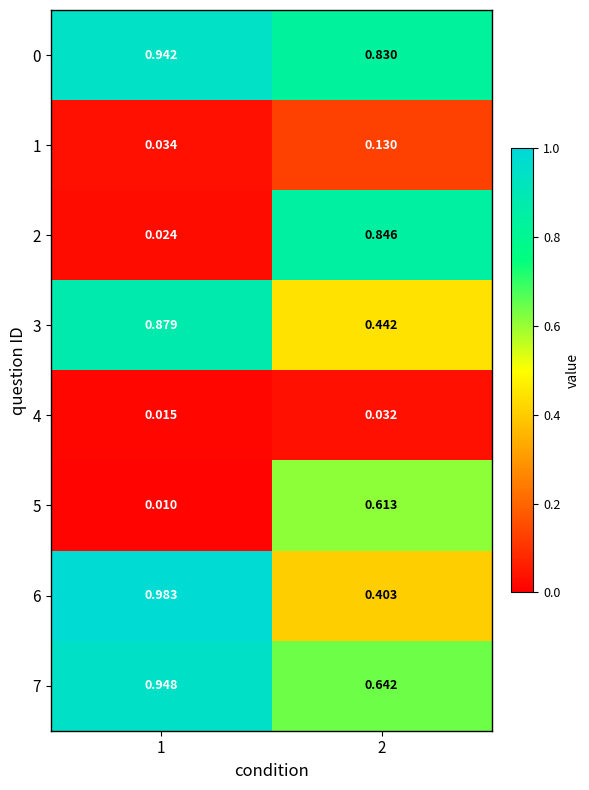

Is the value of 0 at 2 greater than the value of 5 at 1?

Yes